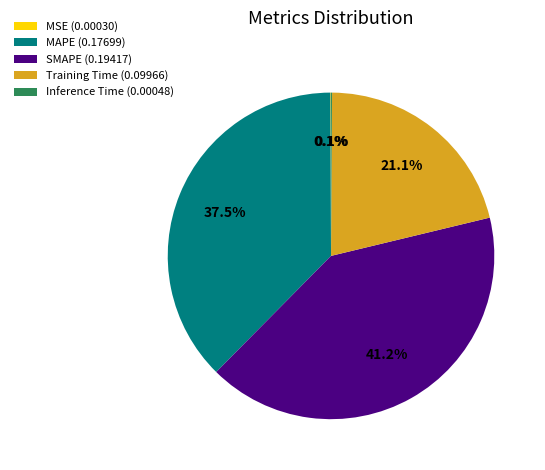

Is there any slice that represents more than half of the pie?

No